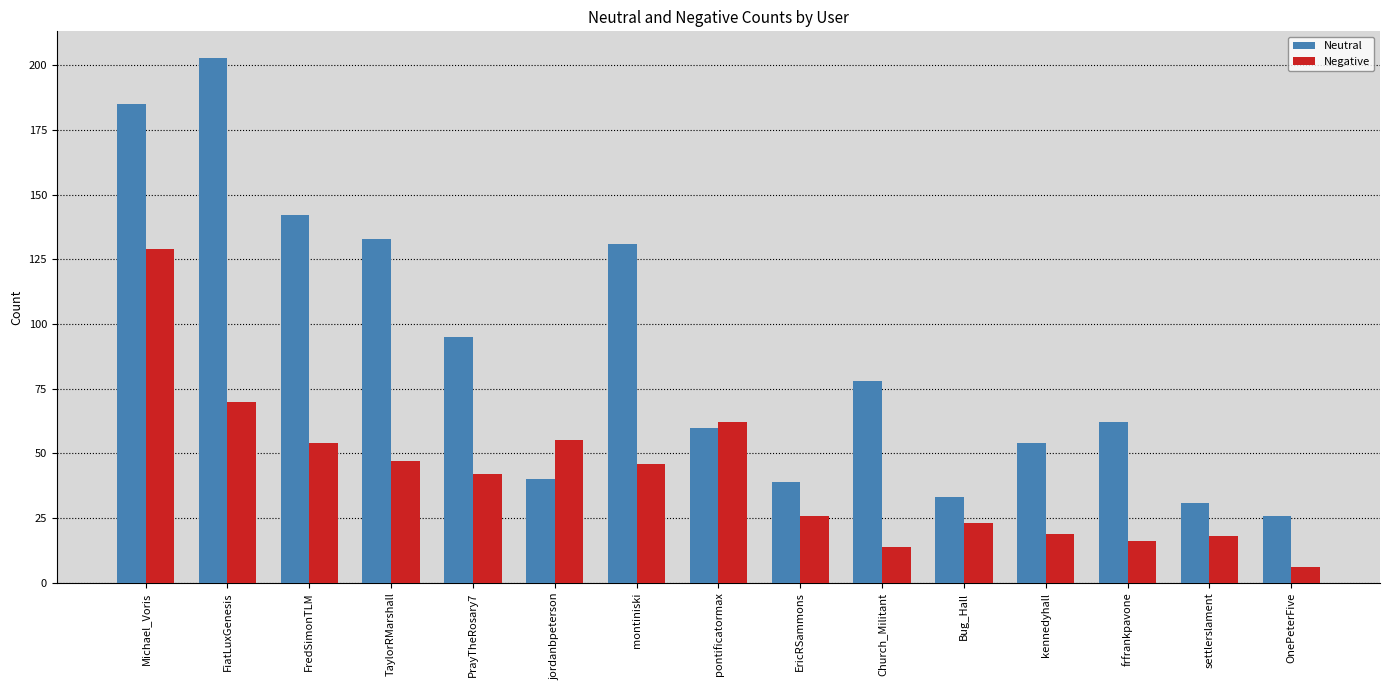

Reading left to right, list all the values displayed in this chart.

Neutral: 185	203	142	133	95	40	131	60	39	78	33	54	62	31	26
Negative: 129	70	54	47	42	55	46	62	26	14	23	19	16	18	6